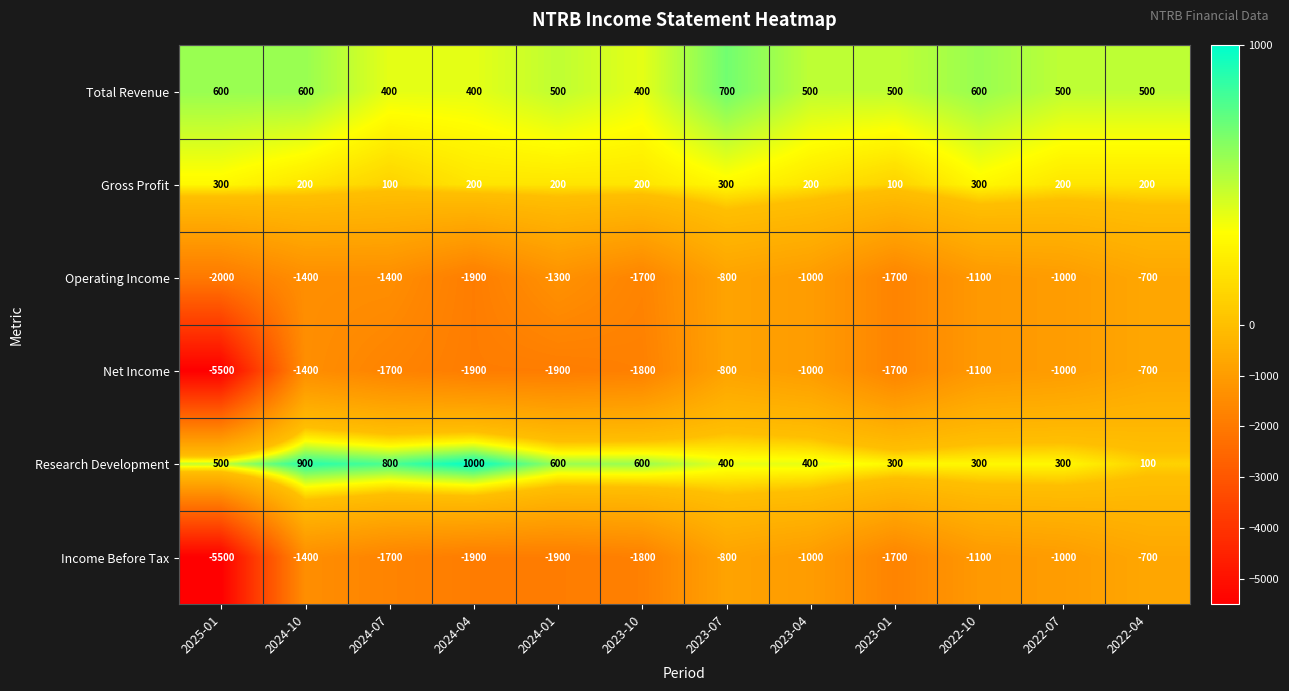

At which category is the sum across all series the highest?

2023-07